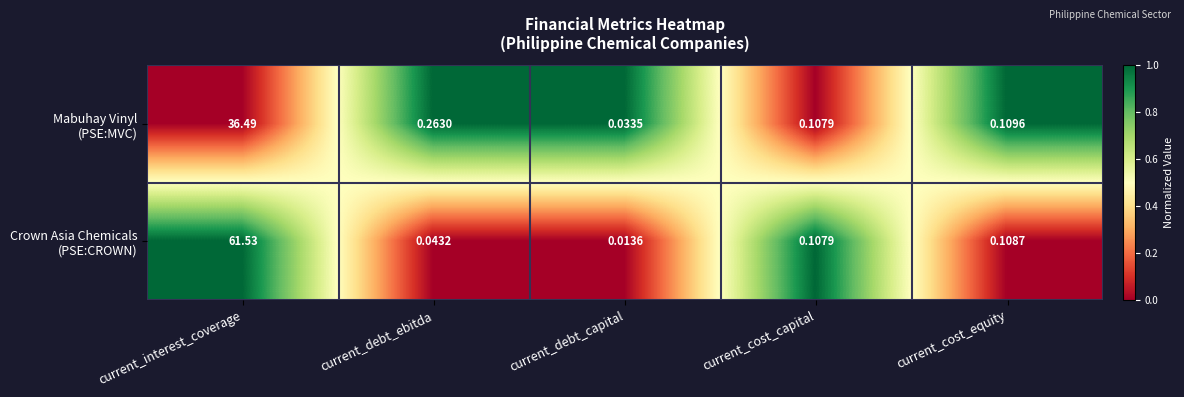

At which category is the sum across all series the highest?

current_interest_coverage